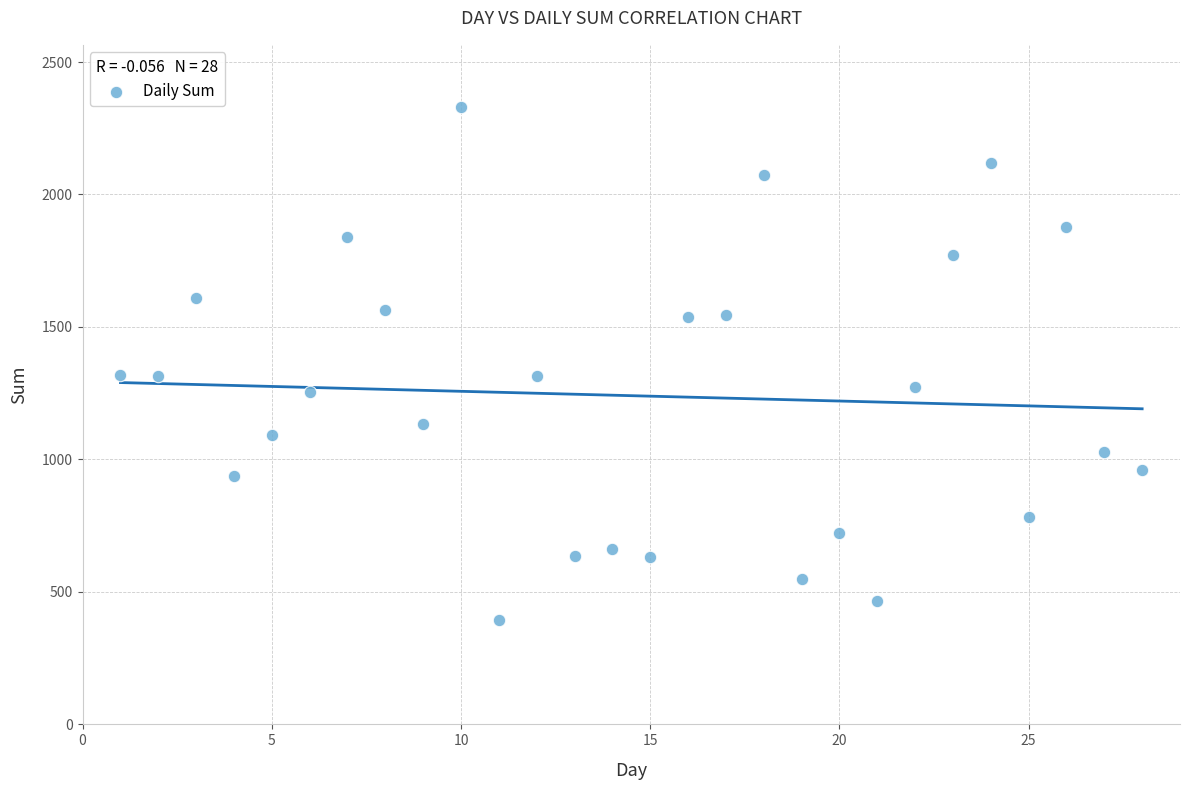

What is the range of X values (max minus min)?

27.0